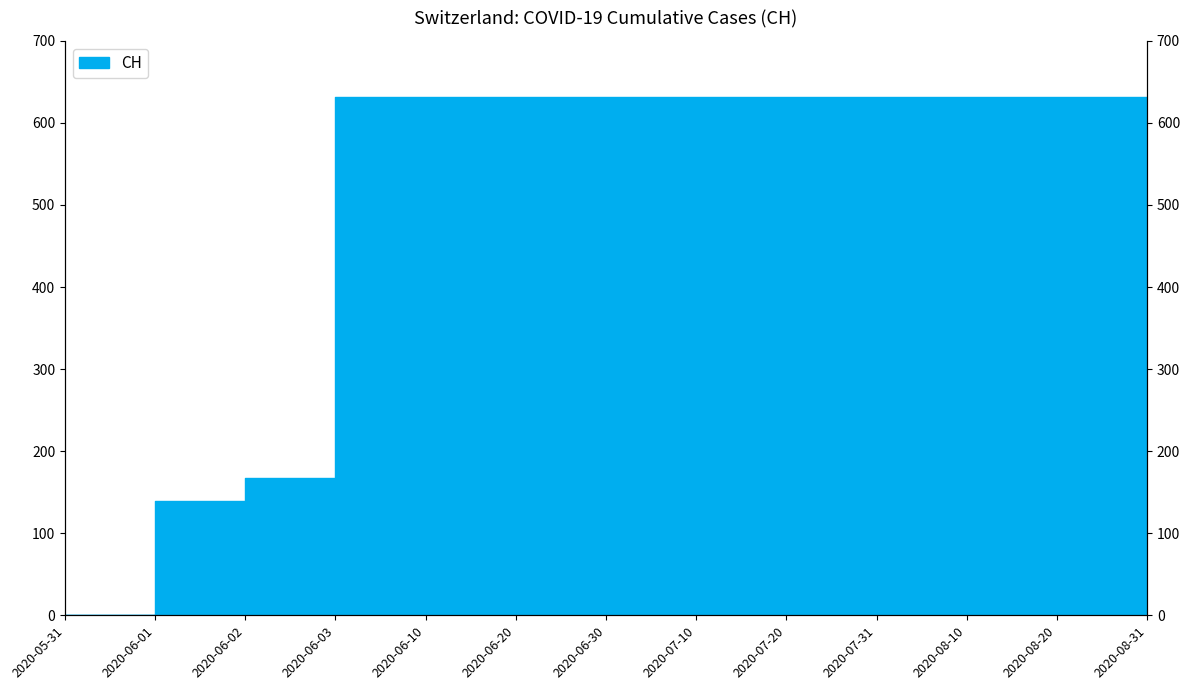

What is the maximum value shown in the chart?

631